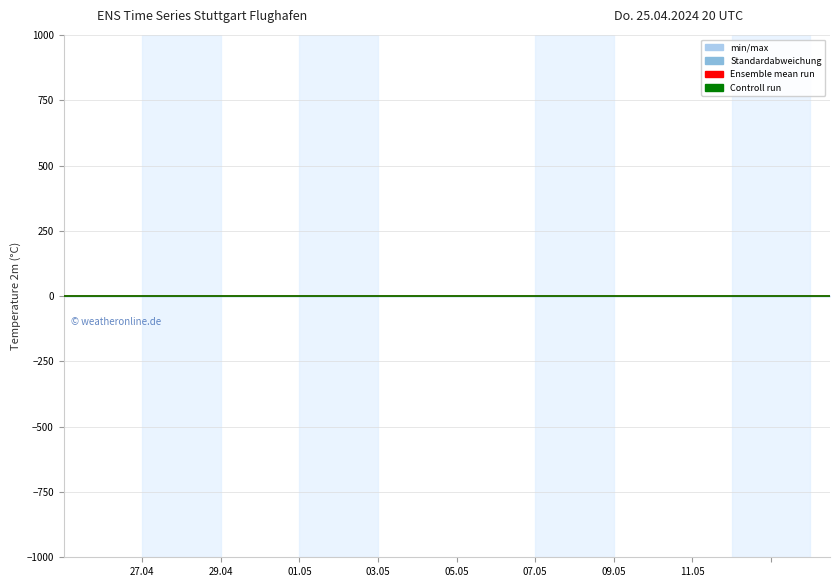

True or false: Run-3 and Stdev cross at least once.

False